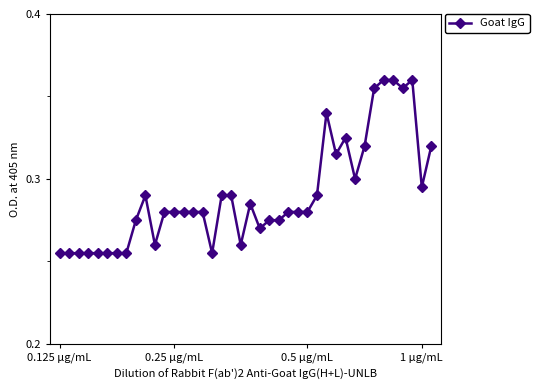

How many values are between 0 and 1?

40